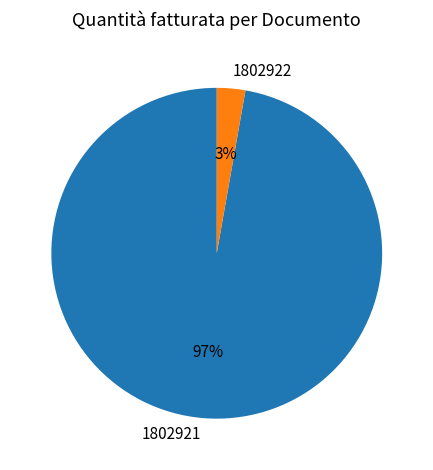

Which slice is the smallest?

1802922